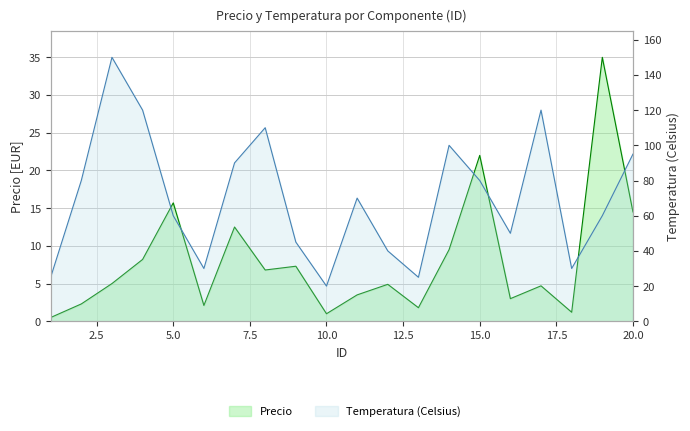

What is the value of the Temperatura (Celsius) point at the 14th from the left?

100.0